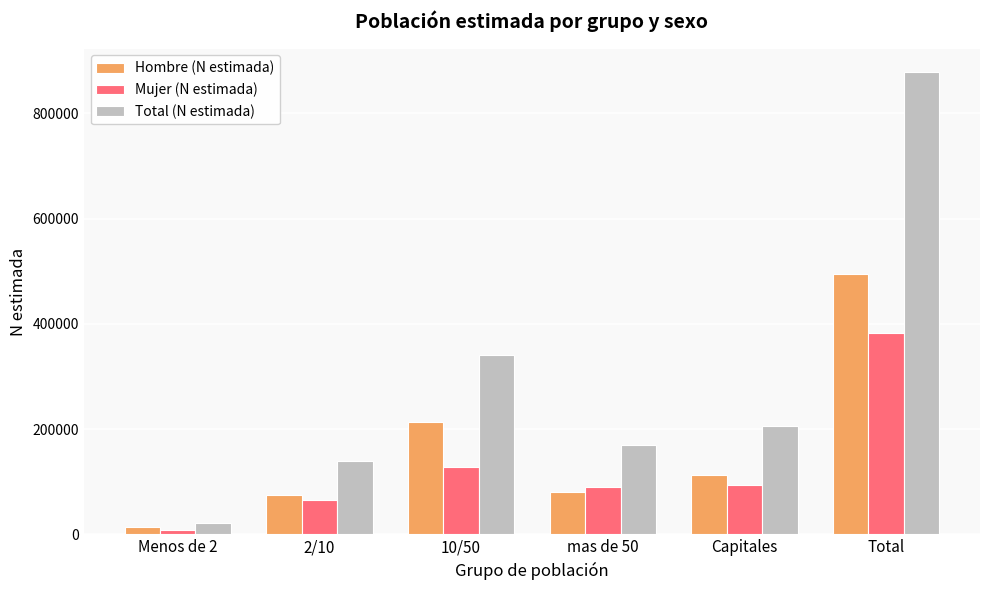

How many bars are there in total?

18